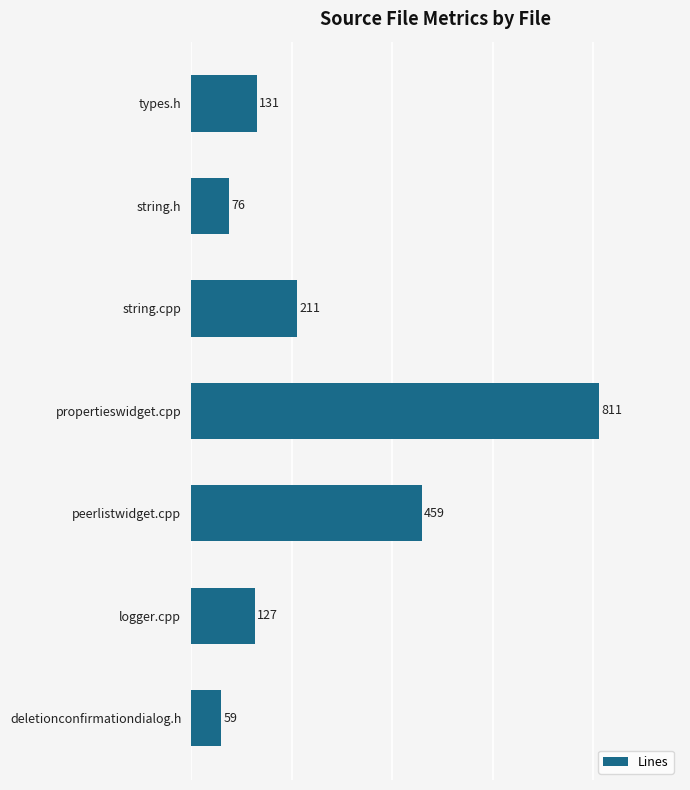

What is the maximum value shown in the chart?

811